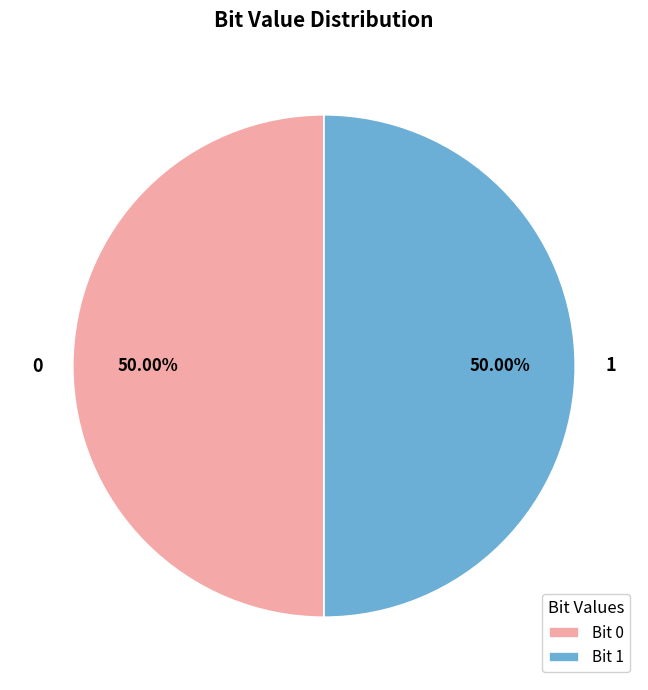

How much of the chart is everything except 1?

50.0%